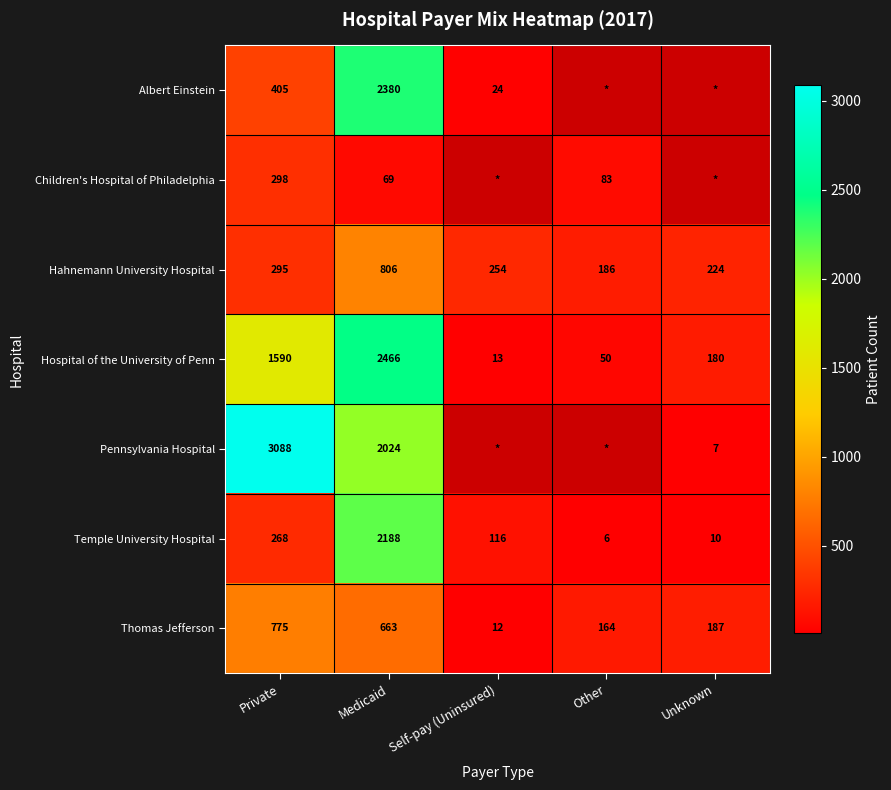

What is the average value of the Hahnemann University Hospital series?

353